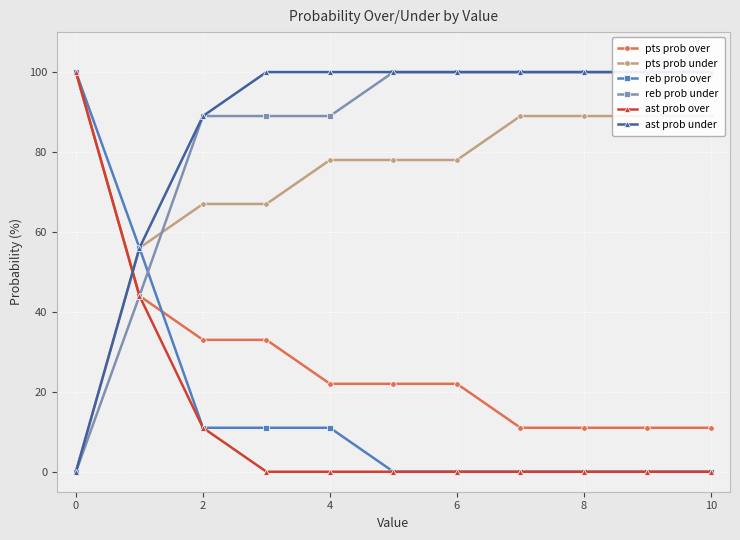

How many intersections are there between ast prob over and ast prob under?

1